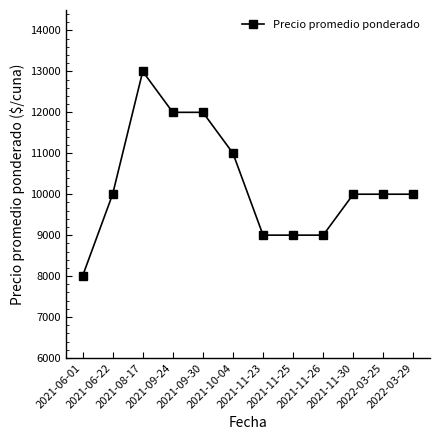

What value does the data have at 2021-11-30, to the nearest 10?

10000